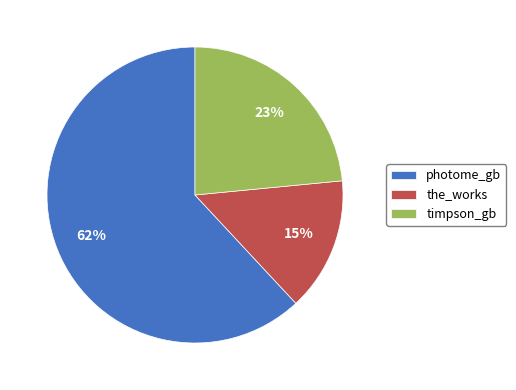

Does any single category account for the majority?

Yes